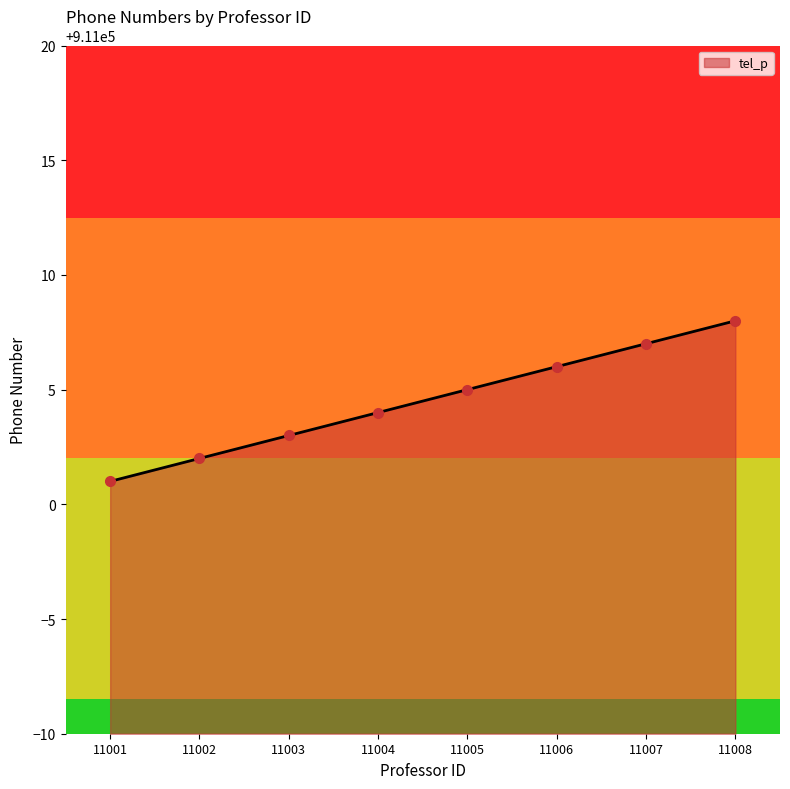

List the labels in order of value, largest first.

11008, 11007, 11006, 11005, 11004, 11003, 11002, 11001